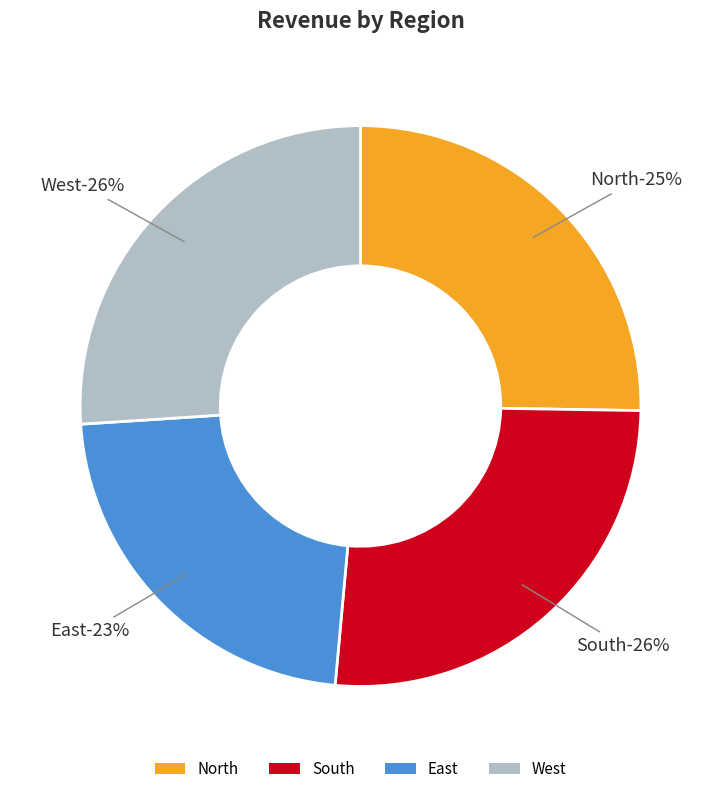

Is South the majority of the pie?

No